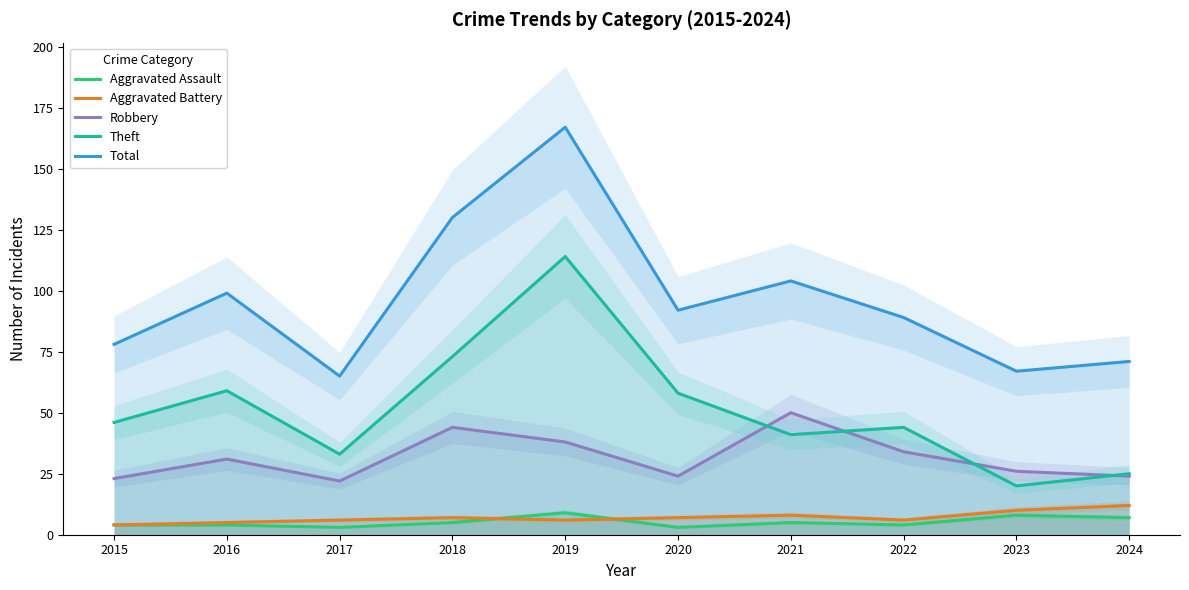

Reading left to right, extract all data points from this chart.

Aggravated Assault: 4	4	3	5	9	3	5	4	8	7
Aggravated Battery: 4	5	6	7	6	7	8	6	10	12
Robbery: 23	31	22	44	38	24	50	34	26	24
Theft: 46	59	33	73	114	58	41	44	20	25
Total: 78	99	65	130	167	92	104	89	67	71